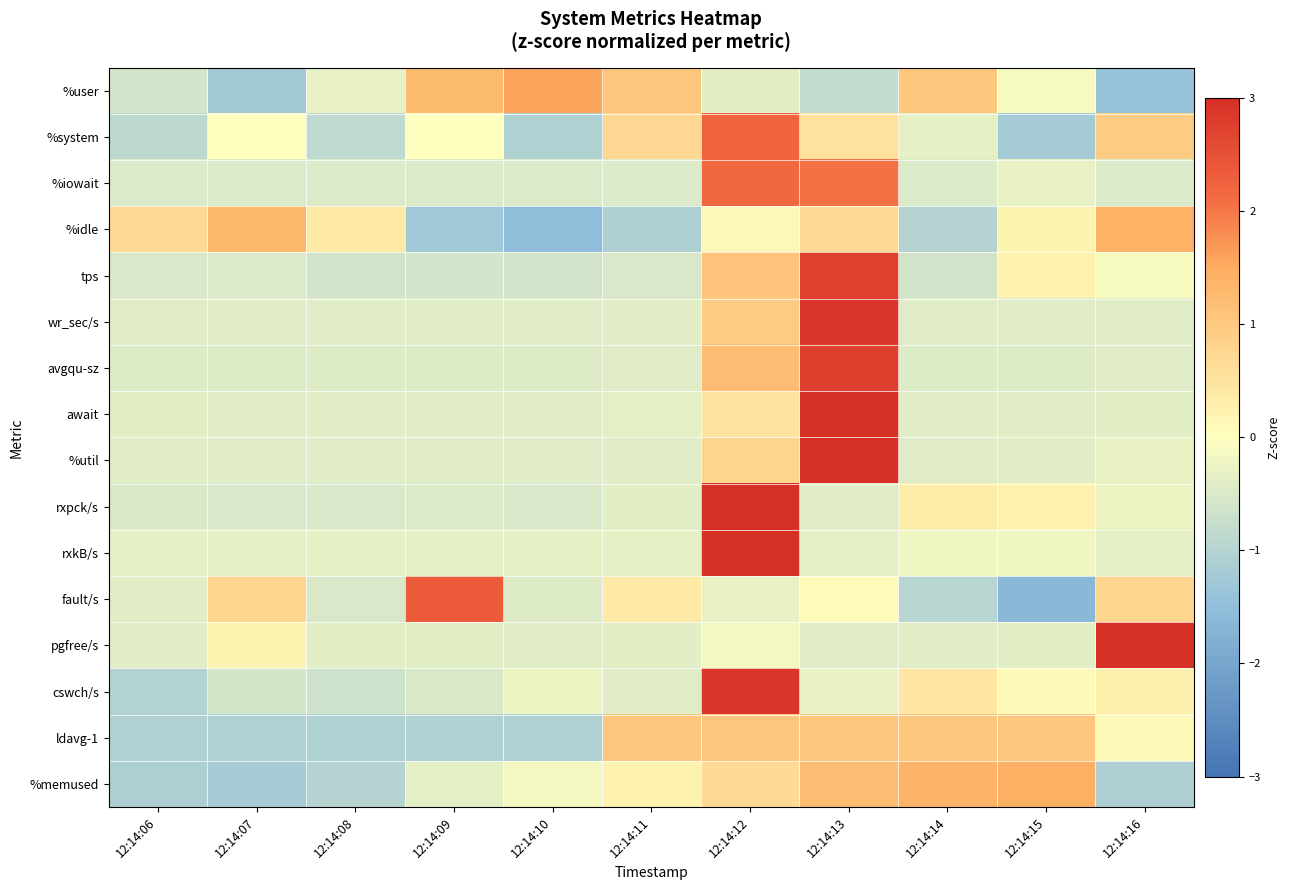

Reading right to left, transcribe all the data shown in this chart.

%user: 12:14:16=-1.4	12:14:15=-0.1	12:14:14=1.0	12:14:13=-0.8	12:14:12=-0.4	12:14:11=1.0	12:14:10=1.6	12:14:09=1.3	12:14:08=-0.3	12:14:07=-1.3	12:14:06=-0.6
%system: 12:14:16=0.9	12:14:15=-1.2	12:14:14=-0.3	12:14:13=0.5	12:14:12=2.2	12:14:11=0.7	12:14:10=-1.1	12:14:09=0.0	12:14:08=-0.9	12:14:07=-0.0	12:14:06=-0.9
%iowait: 12:14:16=-0.5	12:14:15=-0.3	12:14:14=-0.5	12:14:13=2.1	12:14:12=2.2	12:14:11=-0.5	12:14:10=-0.5	12:14:09=-0.5	12:14:08=-0.5	12:14:07=-0.5	12:14:06=-0.5
%idle: 12:14:16=1.4	12:14:15=0.2	12:14:14=-1.0	12:14:13=0.7	12:14:12=0.1	12:14:11=-1.1	12:14:10=-1.5	12:14:09=-1.3	12:14:08=0.4	12:14:07=1.3	12:14:06=0.7
tps: 12:14:16=-0.1	12:14:15=0.3	12:14:14=-0.6	12:14:13=2.7	12:14:12=1.1	12:14:11=-0.5	12:14:10=-0.6	12:14:09=-0.6	12:14:08=-0.6	12:14:07=-0.5	12:14:06=-0.5
wr_sec/s: 12:14:16=-0.4	12:14:15=-0.4	12:14:14=-0.4	12:14:13=2.9	12:14:12=1.0	12:14:11=-0.4	12:14:10=-0.4	12:14:09=-0.4	12:14:08=-0.4	12:14:07=-0.4	12:14:06=-0.4
avgqu-sz: 12:14:16=-0.4	12:14:15=-0.4	12:14:14=-0.4	12:14:13=2.8	12:14:12=1.2	12:14:11=-0.4	12:14:10=-0.4	12:14:09=-0.4	12:14:08=-0.4	12:14:07=-0.4	12:14:06=-0.4
await: 12:14:16=-0.4	12:14:15=-0.4	12:14:14=-0.4	12:14:13=3.0	12:14:12=0.5	12:14:11=-0.4	12:14:10=-0.4	12:14:09=-0.4	12:14:08=-0.4	12:14:07=-0.4	12:14:06=-0.4
%util: 12:14:16=-0.3	12:14:15=-0.4	12:14:14=-0.4	12:14:13=3.0	12:14:12=0.8	12:14:11=-0.4	12:14:10=-0.4	12:14:09=-0.4	12:14:08=-0.4	12:14:07=-0.4	12:14:06=-0.4
rxpck/s: 12:14:16=-0.3	12:14:15=0.2	12:14:14=0.3	12:14:13=-0.4	12:14:12=3.0	12:14:11=-0.4	12:14:10=-0.5	12:14:09=-0.5	12:14:08=-0.5	12:14:07=-0.5	12:14:06=-0.5
rxkB/s: 12:14:16=-0.3	12:14:15=-0.2	12:14:14=-0.2	12:14:13=-0.3	12:14:12=3.0	12:14:11=-0.3	12:14:10=-0.3	12:14:09=-0.3	12:14:08=-0.3	12:14:07=-0.3	12:14:06=-0.3
fault/s: 12:14:16=0.7	12:14:15=-1.6	12:14:14=-1.0	12:14:13=0.1	12:14:12=-0.3	12:14:11=0.4	12:14:10=-0.5	12:14:09=2.3	12:14:08=-0.5	12:14:07=0.7	12:14:06=-0.4
pgfree/s: 12:14:16=3.0	12:14:15=-0.4	12:14:14=-0.4	12:14:13=-0.4	12:14:12=-0.1	12:14:11=-0.4	12:14:10=-0.4	12:14:09=-0.4	12:14:08=-0.4	12:14:07=0.2	12:14:06=-0.4
cswch/s: 12:14:16=0.3	12:14:15=0.1	12:14:14=0.5	12:14:13=-0.3	12:14:12=2.9	12:14:11=-0.4	12:14:10=-0.2	12:14:09=-0.5	12:14:08=-0.7	12:14:07=-0.6	12:14:06=-1.0
ldavg-1: 12:14:16=0.1	12:14:15=1.0	12:14:14=1.0	12:14:13=1.0	12:14:12=1.0	12:14:11=1.0	12:14:10=-1.1	12:14:09=-1.1	12:14:08=-1.1	12:14:07=-1.1	12:14:06=-1.1
%memused: 12:14:16=-1.1	12:14:15=1.4	12:14:14=1.4	12:14:13=1.2	12:14:12=0.7	12:14:11=0.2	12:14:10=-0.1	12:14:09=-0.4	12:14:08=-1.0	12:14:07=-1.2	12:14:06=-1.1